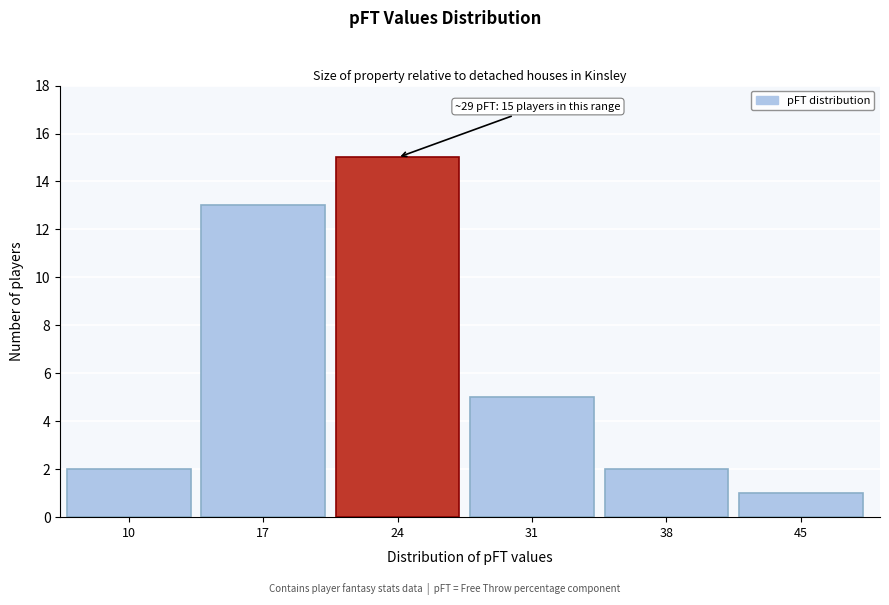

Reading left to right, transcribe all the data shown in this chart.

10=2	17=13	24=15	31=5	38=2	45=1